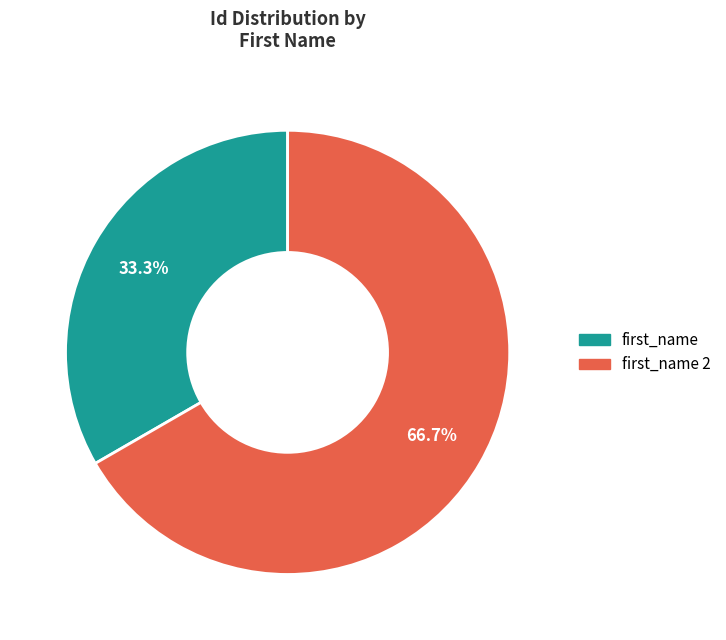

Is there any slice that represents more than half of the pie?

Yes